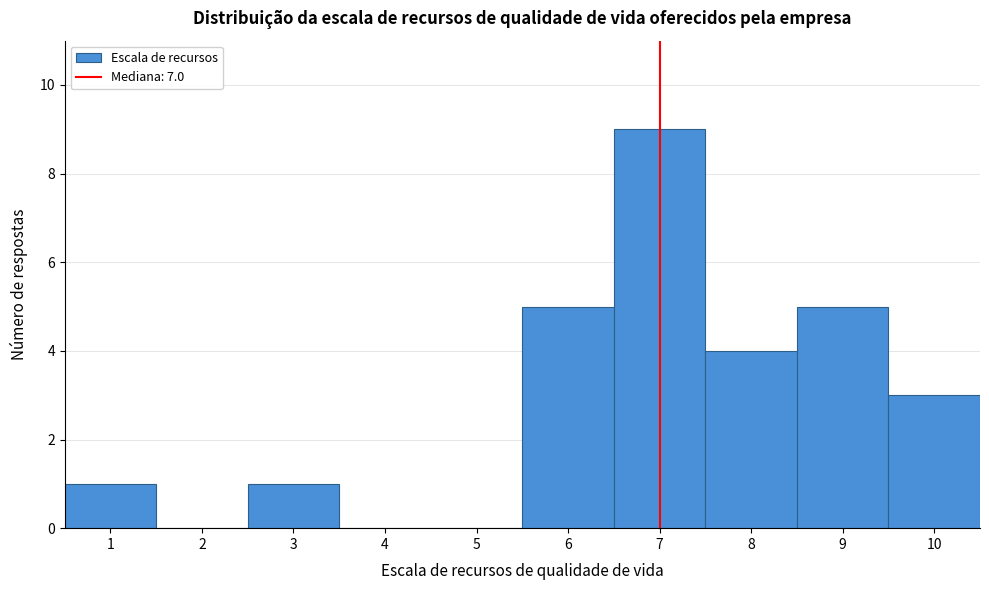

How tall is the bar that spans 8.5 to 9.5 on the x-axis? The values are not printed on the chart, so give them approximately, as read against the axis.

5